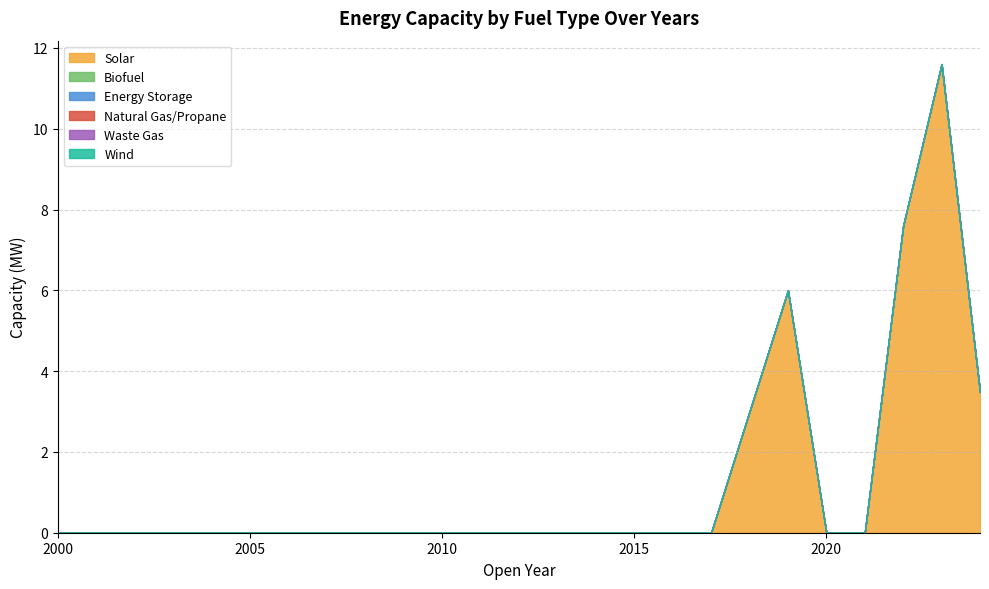

Count the number of categories in the chart.

25